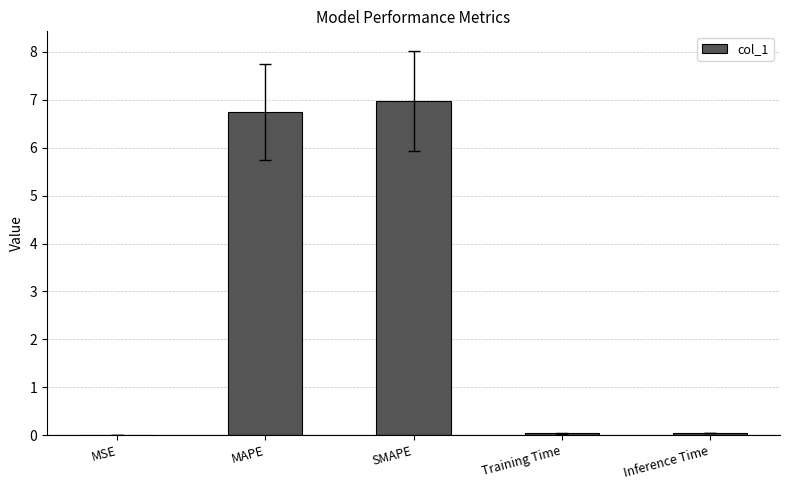

What is the greatest value displayed?

7.0